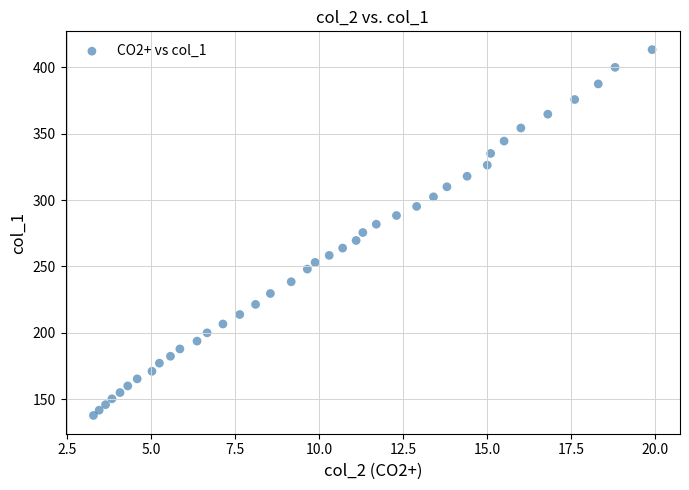

What is the range of Y values (max minus min)?

275.5